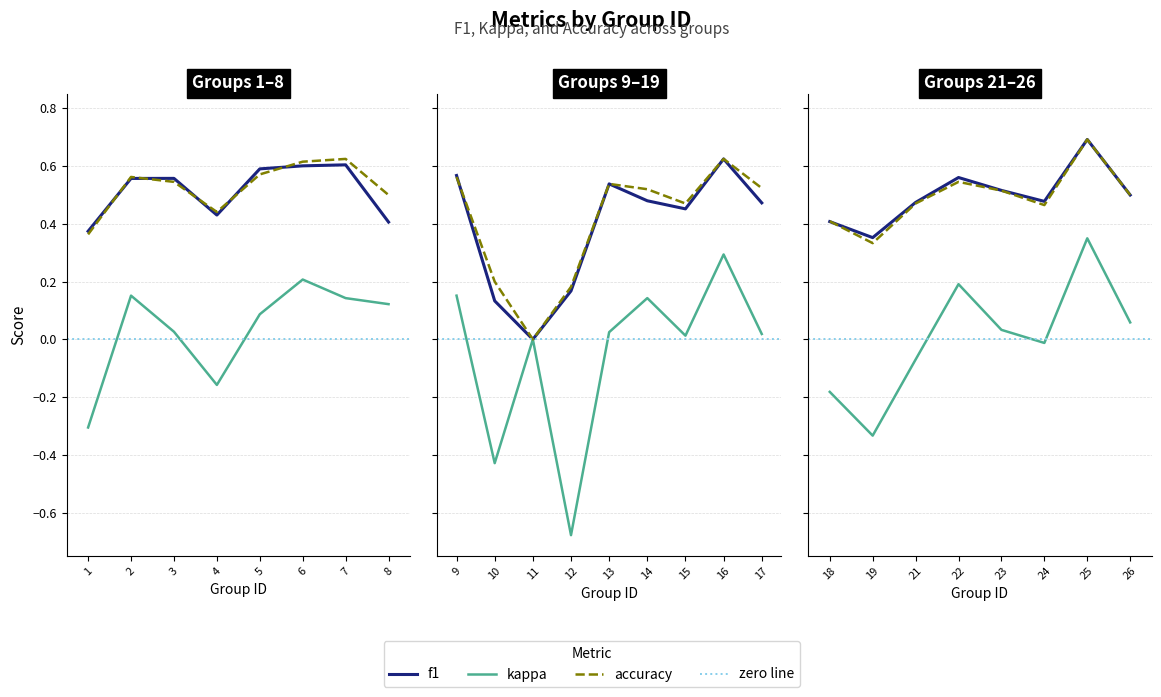

What is the greatest value displayed?

0.7